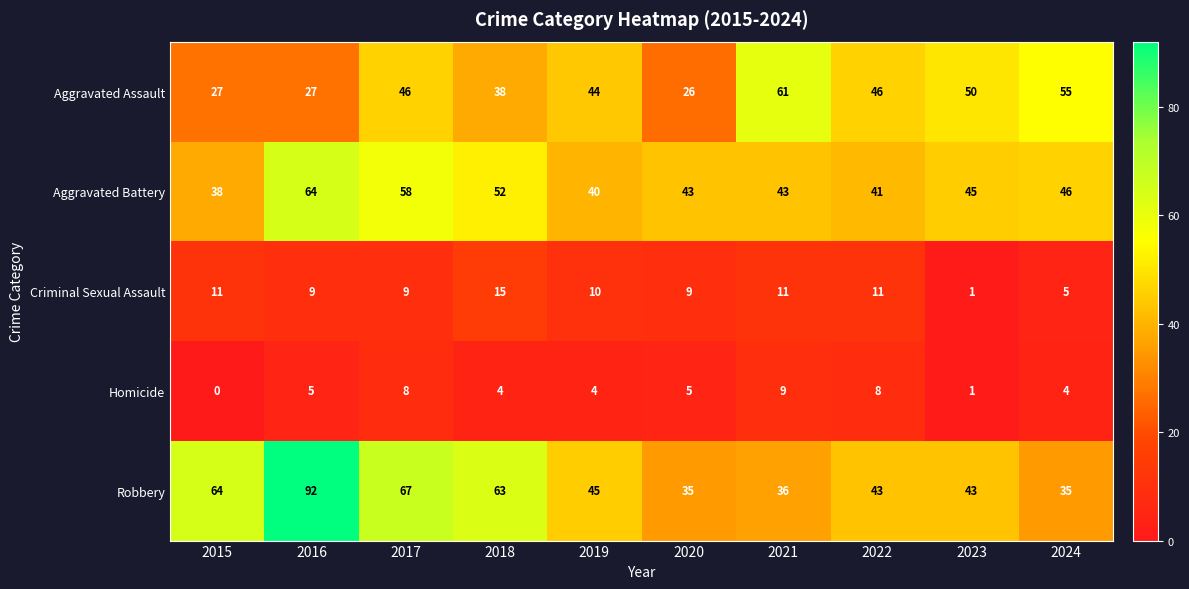

The value of Criminal Sexual Assault at 2018 is 9. True or false?

False